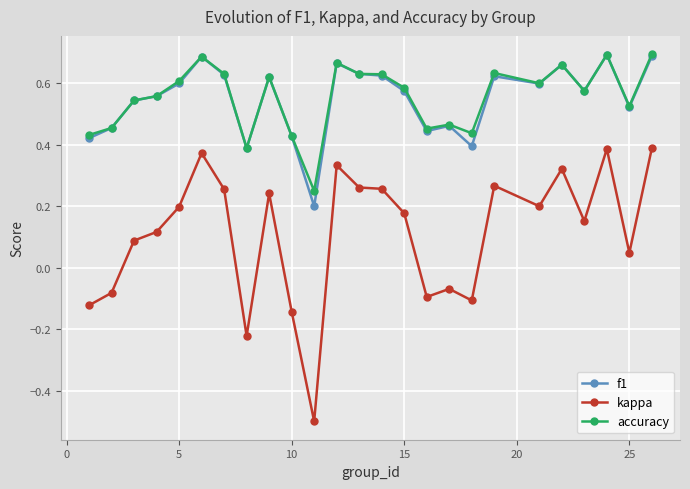

In accuracy, how many points are lower than both neighbors (excluding endpoints)?

7